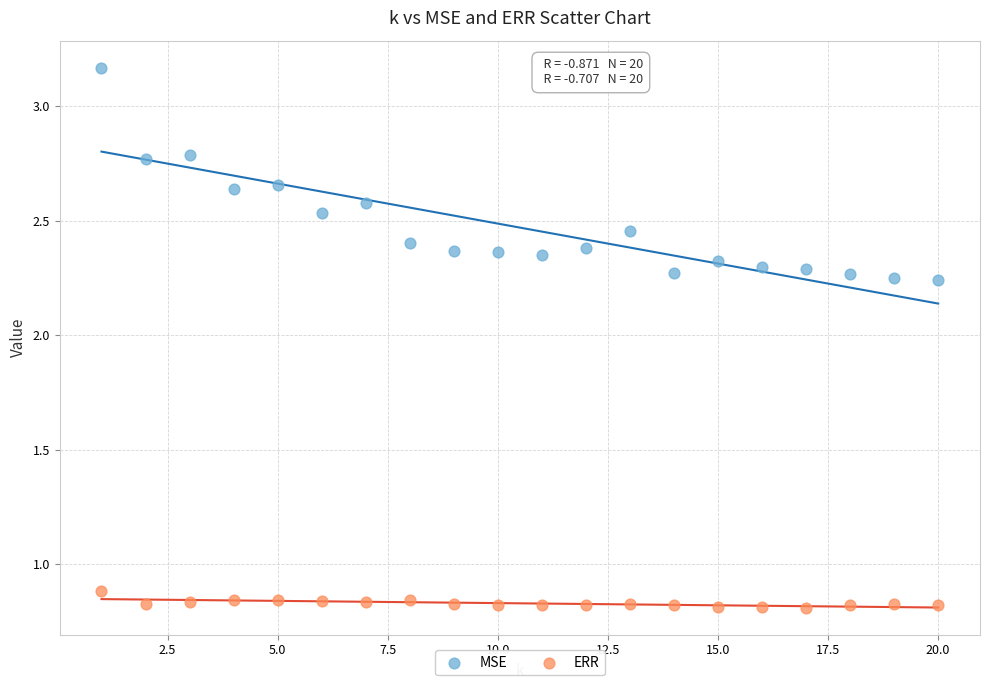

Across all series, what Y value is closest to 1?

0.9